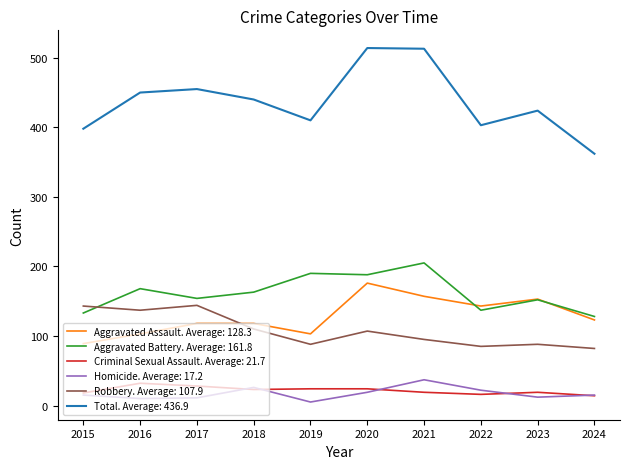

True or false: Robbery. Average: 107.9 has a value of 143 at 2015.

True